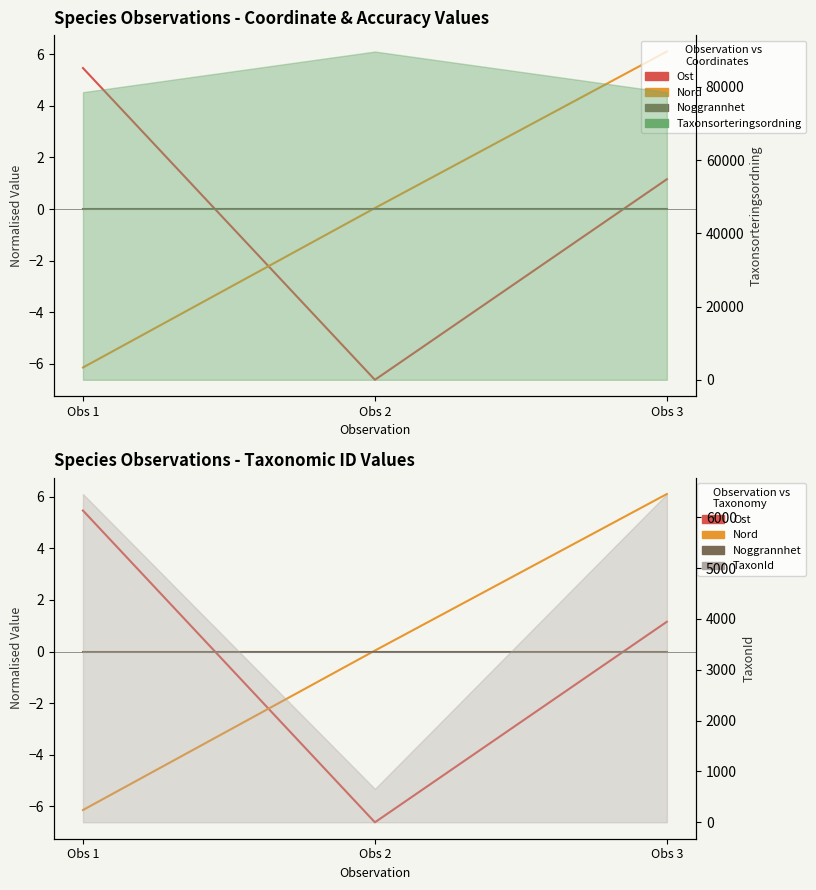

Reading left to right, list all the values displayed in this chart.

Ost: 5.5	-6.6	1.2
Nord: -6.1	0.0	6.1
Noggrannhet: 0.0	0.0	0.0